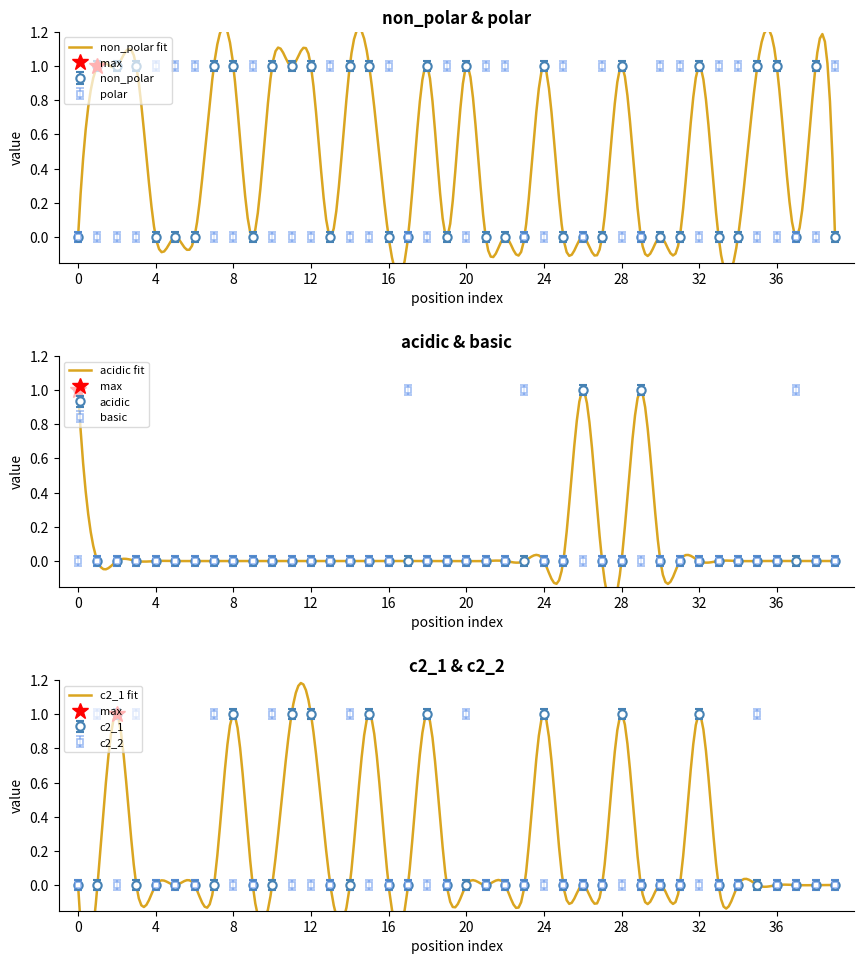

True or false: c2_1 and basic cross at least once.

True